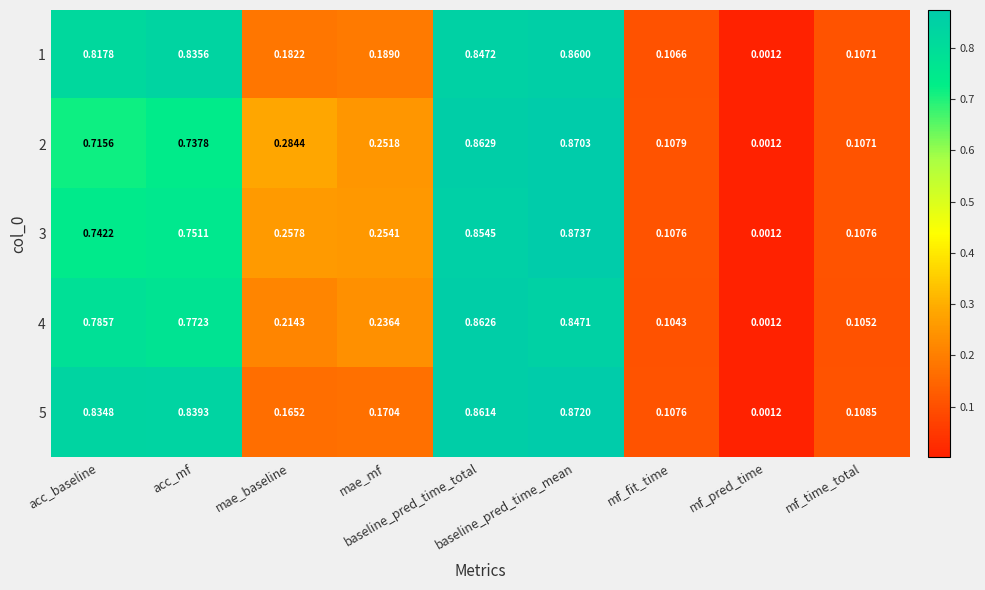

Reading left to right, extract all data points from this chart.

1: acc_baseline=0.8	acc_mf=0.8	mae_baseline=0.2	mae_mf=0.2	baseline_pred_time_total=0.8	baseline_pred_time_mean=0.9	mf_fit_time=0.1	mf_pred_time=0.0	mf_time_total=0.1
2: acc_baseline=0.7	acc_mf=0.7	mae_baseline=0.3	mae_mf=0.3	baseline_pred_time_total=0.9	baseline_pred_time_mean=0.9	mf_fit_time=0.1	mf_pred_time=0.0	mf_time_total=0.1
3: acc_baseline=0.7	acc_mf=0.8	mae_baseline=0.3	mae_mf=0.3	baseline_pred_time_total=0.9	baseline_pred_time_mean=0.9	mf_fit_time=0.1	mf_pred_time=0.0	mf_time_total=0.1
4: acc_baseline=0.8	acc_mf=0.8	mae_baseline=0.2	mae_mf=0.2	baseline_pred_time_total=0.9	baseline_pred_time_mean=0.8	mf_fit_time=0.1	mf_pred_time=0.0	mf_time_total=0.1
5: acc_baseline=0.8	acc_mf=0.8	mae_baseline=0.2	mae_mf=0.2	baseline_pred_time_total=0.9	baseline_pred_time_mean=0.9	mf_fit_time=0.1	mf_pred_time=0.0	mf_time_total=0.1